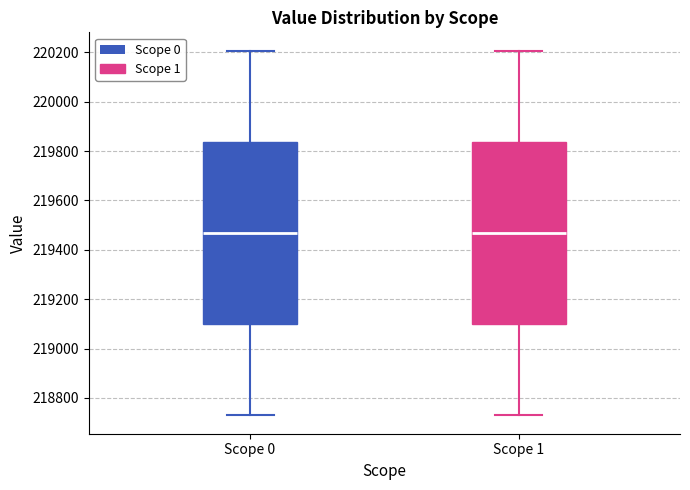

Reading left to right, read every box against the y-axis: the position of its median line, the range the box covers, and the ends of its whiskers. The values are not printed on the chart, so give them approximately, as read against the axis.

Scope 0: median 219460, box 219100 to 219840, whiskers 218720 to 220200
Scope 1: median 219460, box 219100 to 219840, whiskers 218720 to 220200